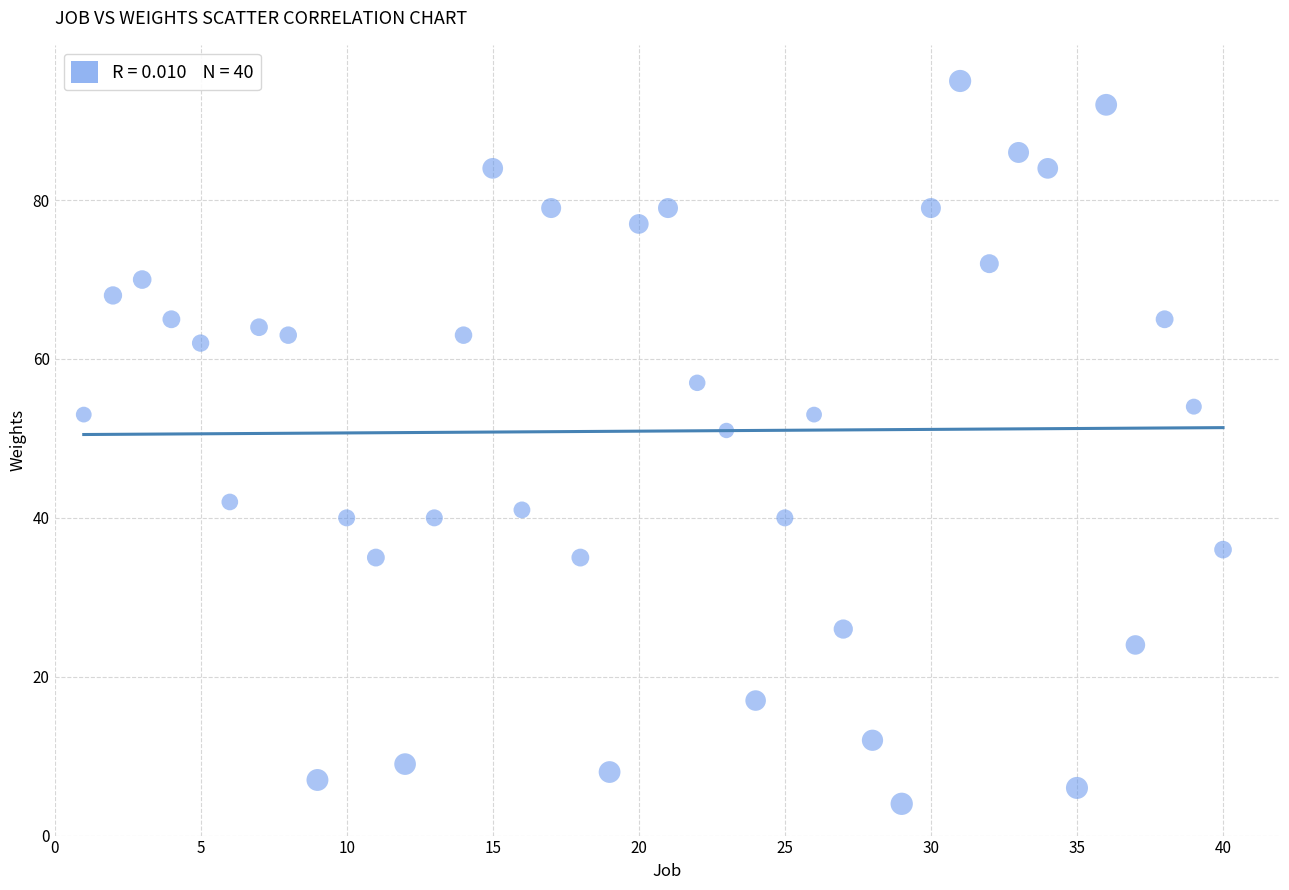

What is the range of X values (max minus min)?

39